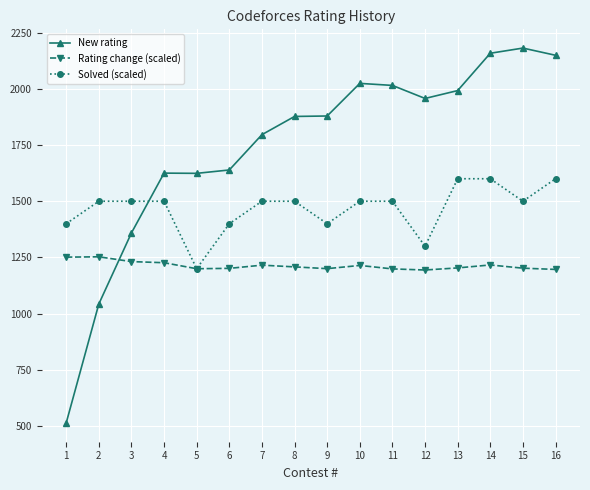

What is the maximum value shown in the chart?

2181.0